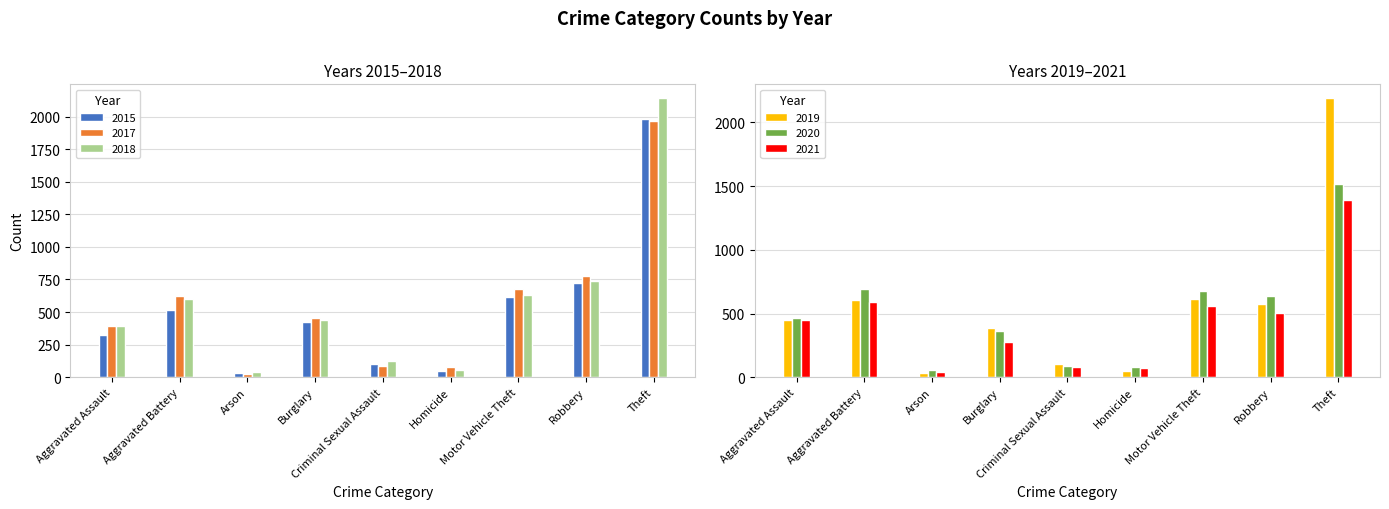

At which category is the sum across all series the highest?

Theft